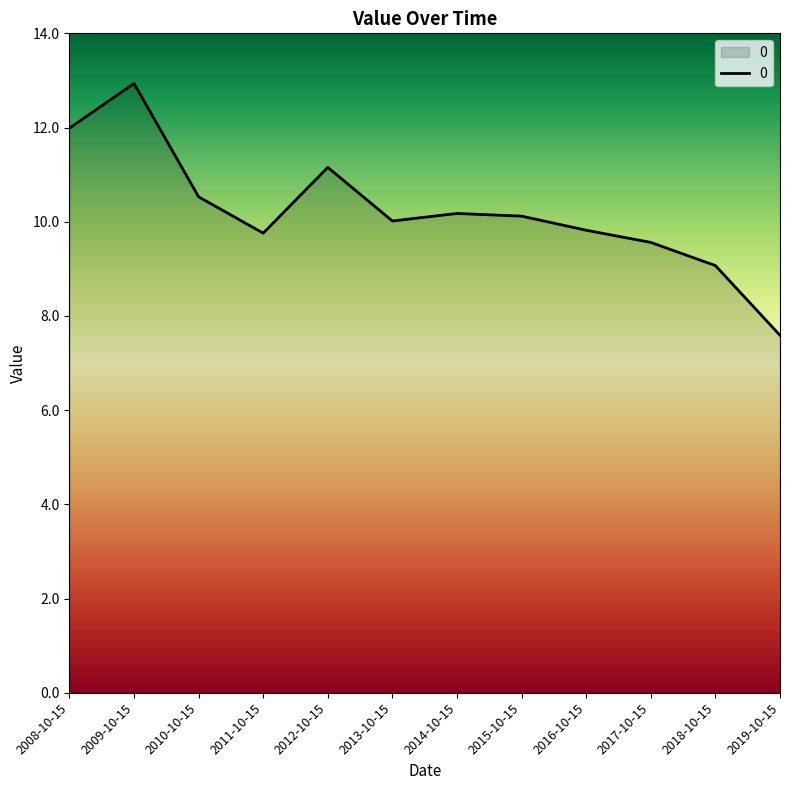

Which has a higher value, 2019-10-15 or 2018-10-15?

2018-10-15